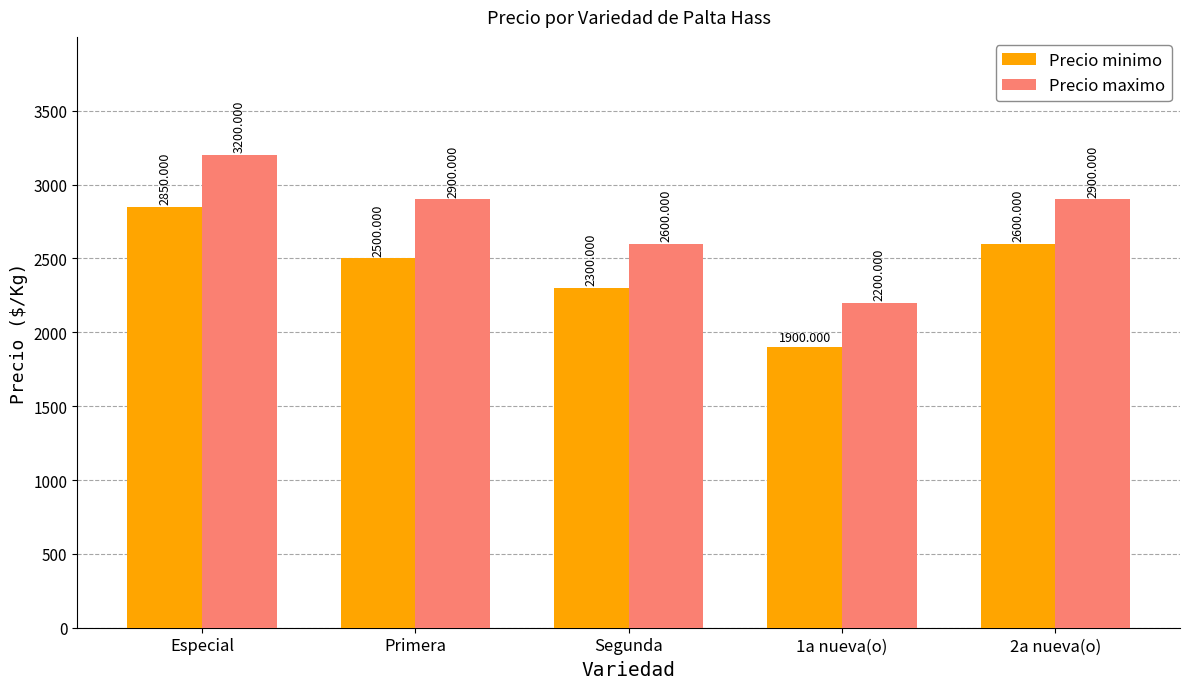

What is the sum of all Precio maximo values?

13800